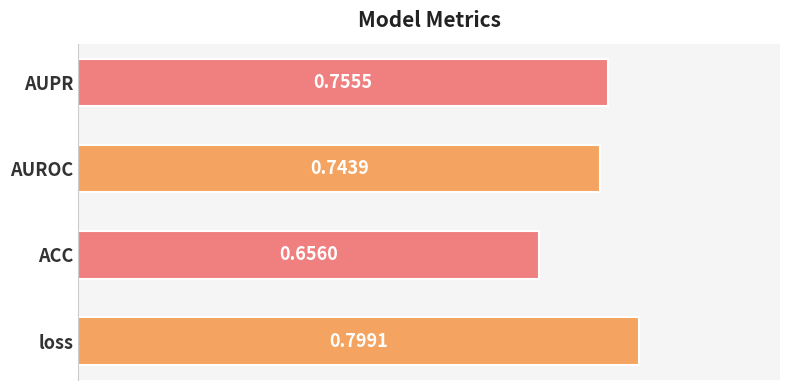

List the labels in order of value, largest first.

loss, AUPR, AUROC, ACC